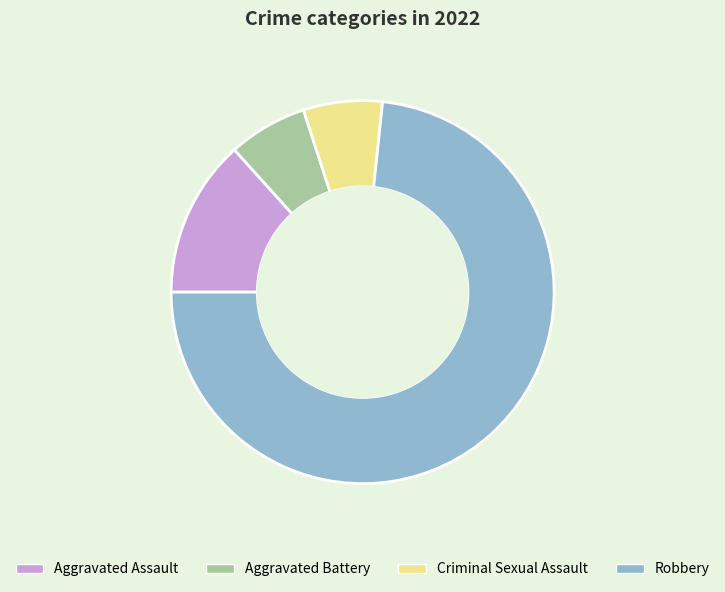

Is it true that Robbery is 62% of the pie?

False